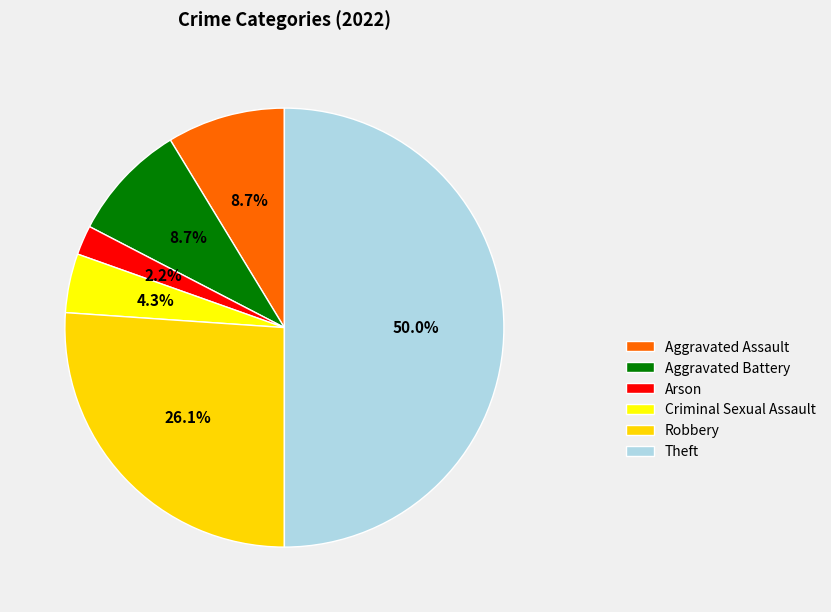

To the nearest percent, what is the difference between the Theft and Aggravated Assault slice percentages?

41%